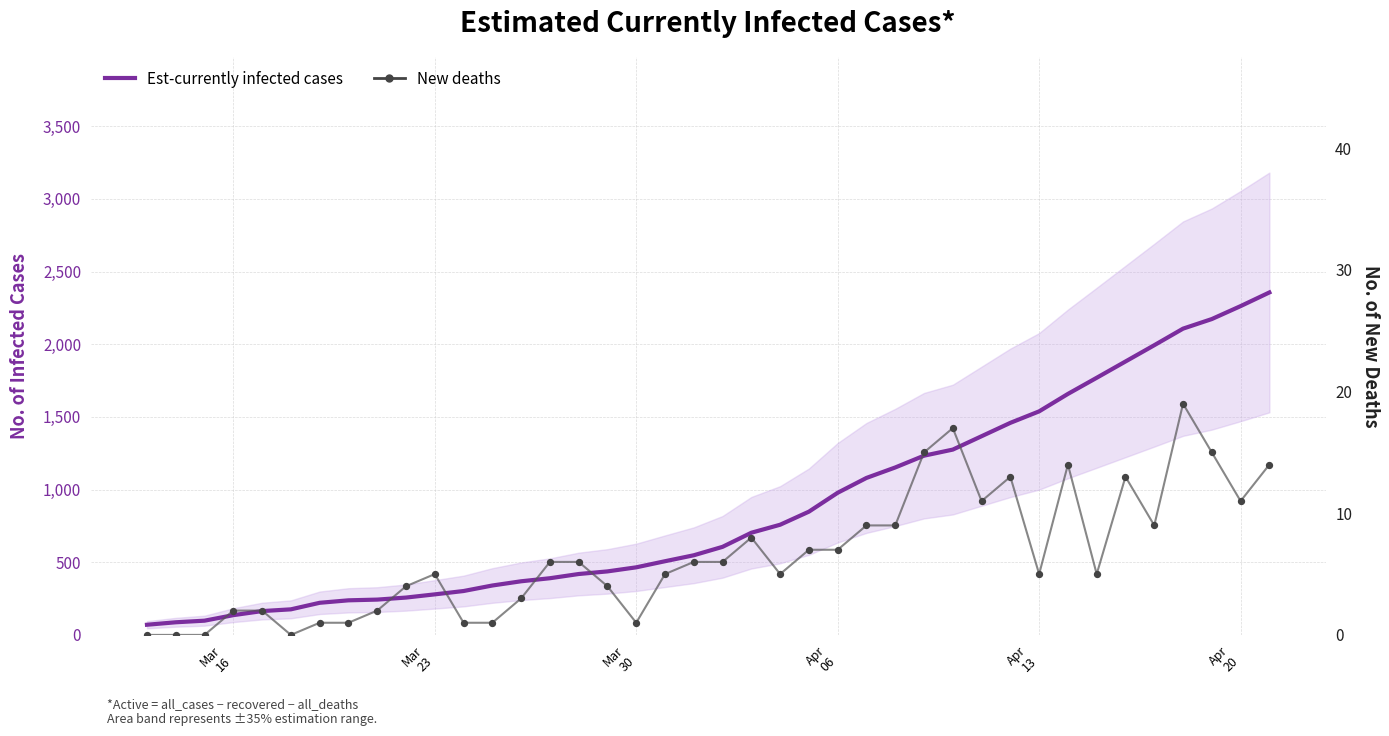

What are all the series names shown in the legend?

Est-currently infected cases, New deaths